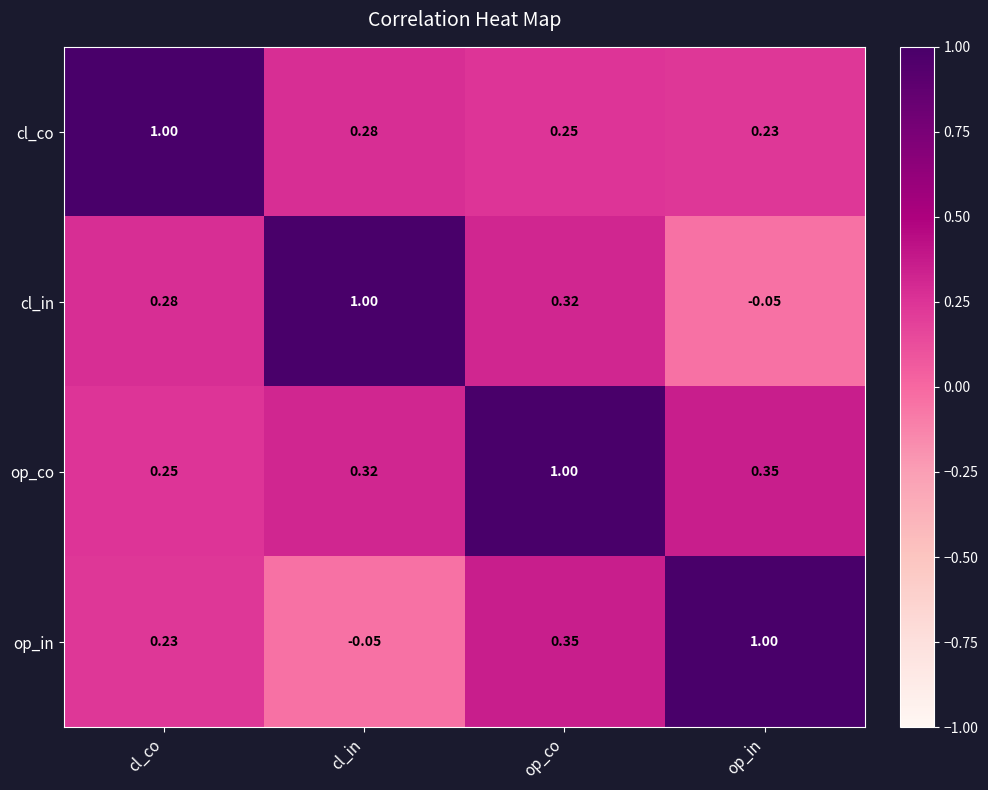

Which series has the largest total across all categories?

op_co